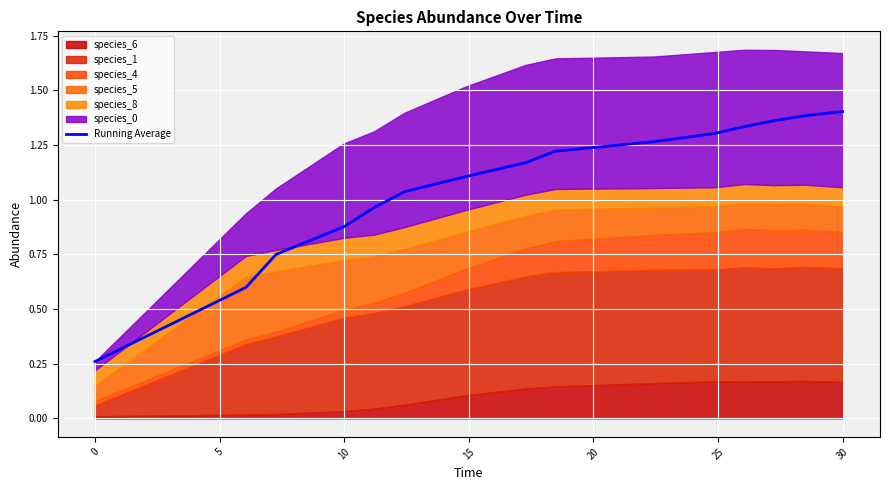

The value of Running Average at 0 is 0.1. True or false?

False